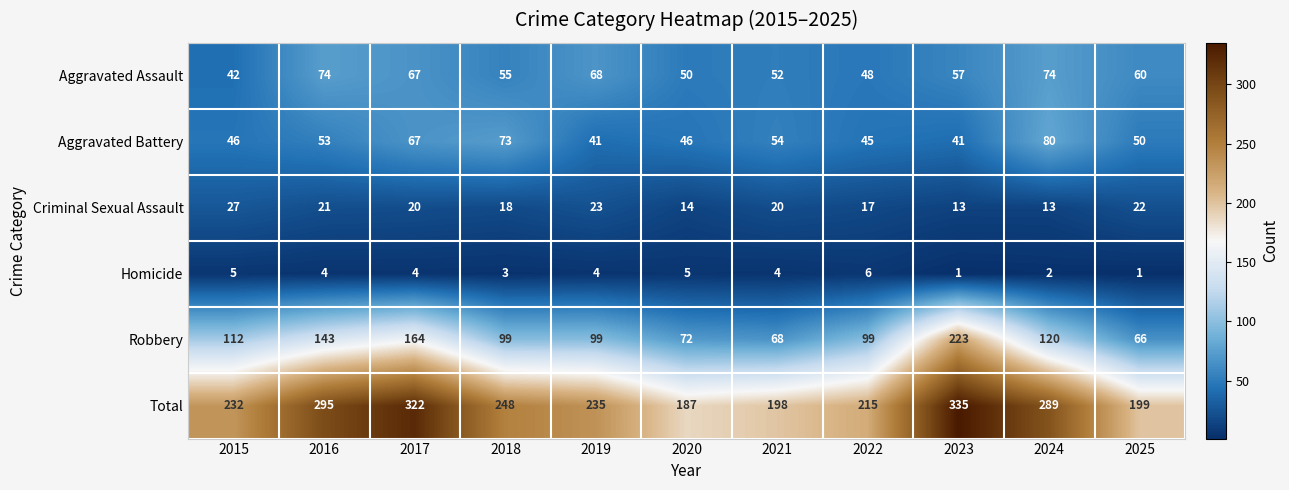

What is the difference between the Total values at 2015 and 2019?

3